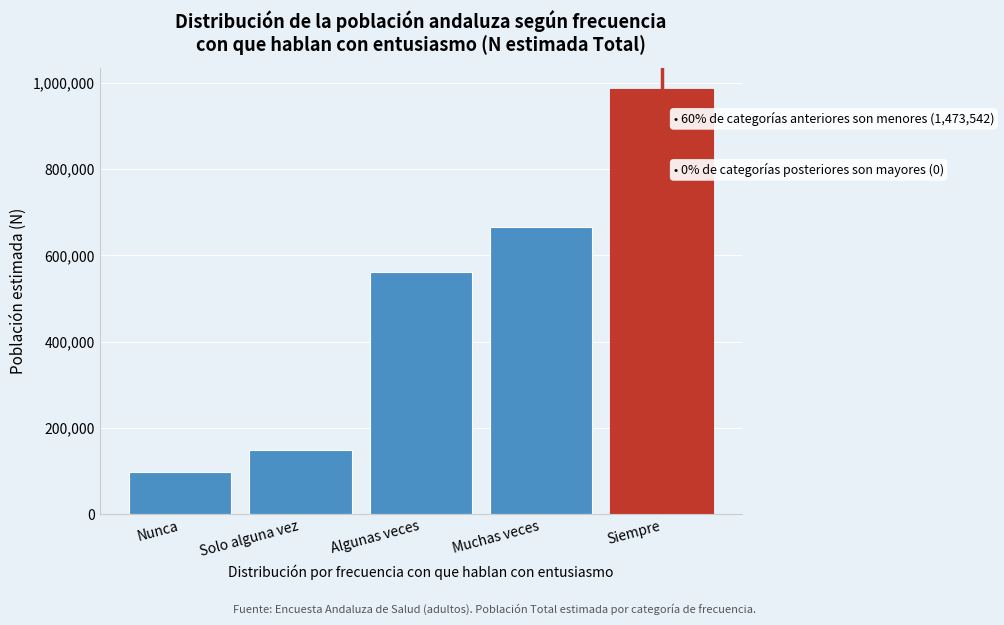

Reading left to right, extract all data points from this chart.

Nunca=97213	Solo alguna vez=148792	Algunas veces=562056	Muchas veces=665481	Siempre=985952